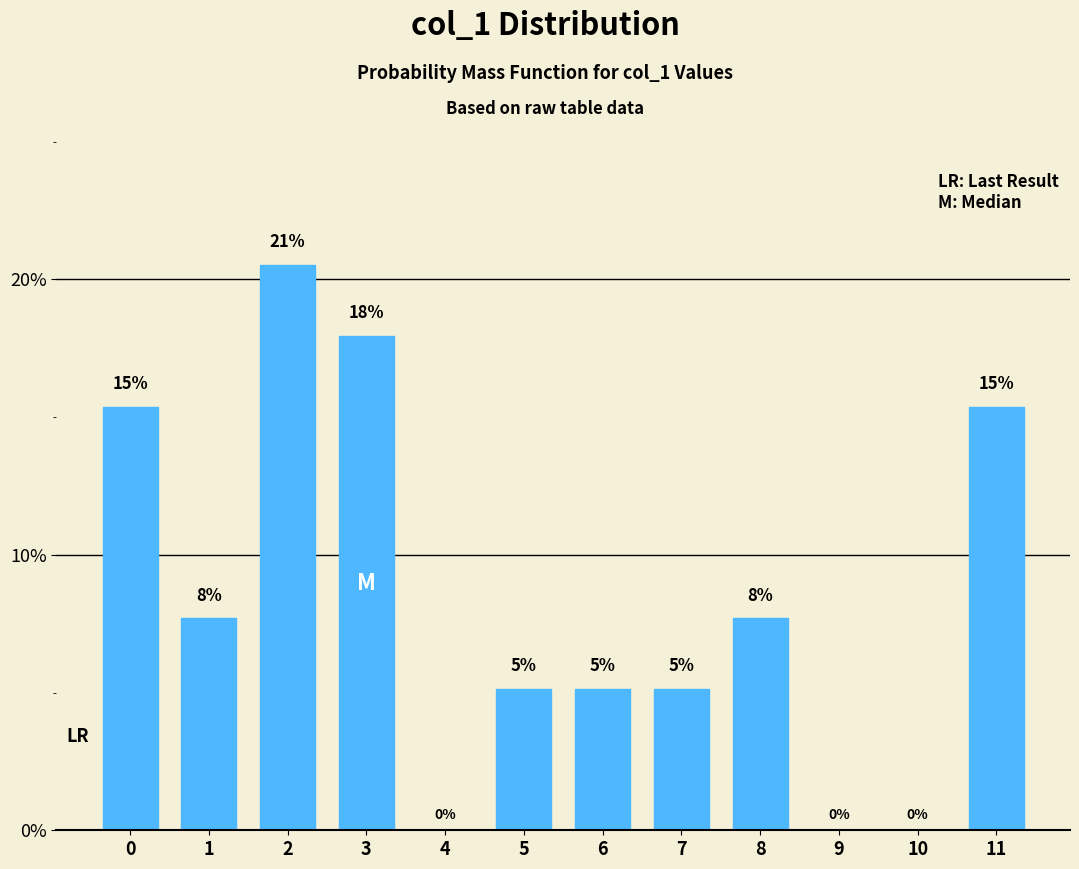

Are the bars horizontal?

No